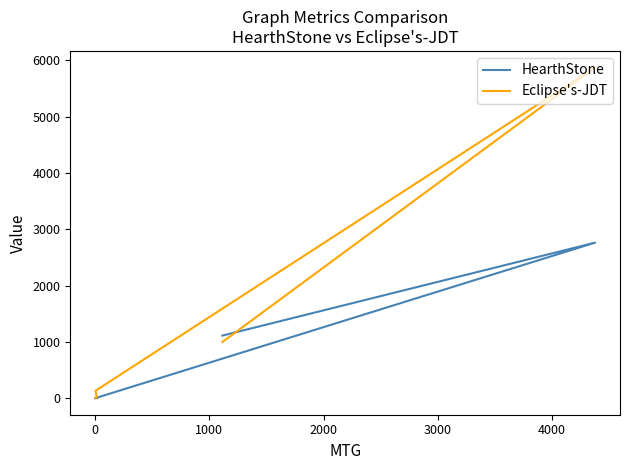

True or false: Eclipse's-JDT has more than 0 interior local peaks.

True